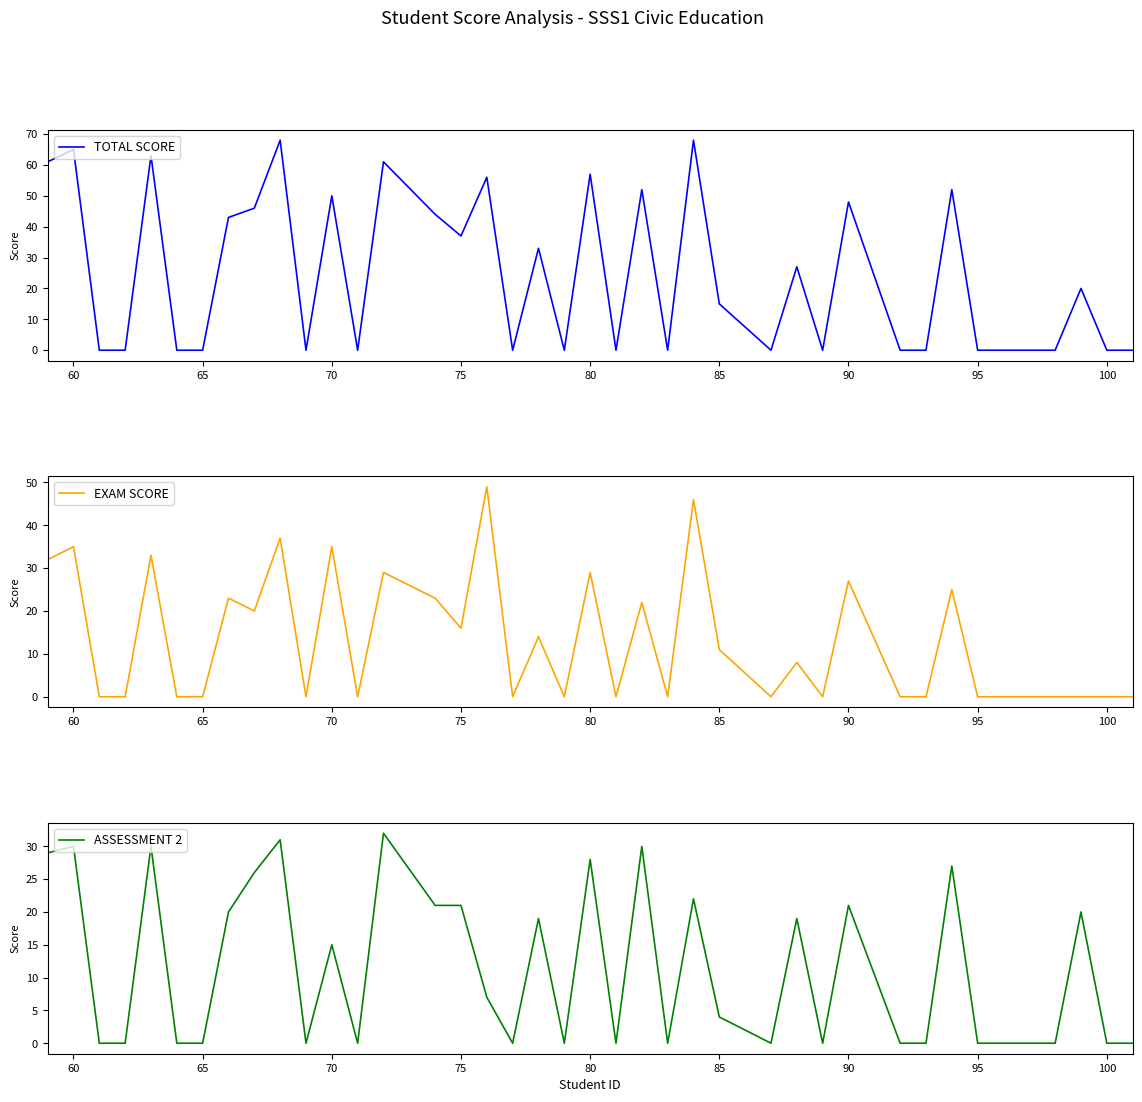

How many lines are shown in the chart?

3